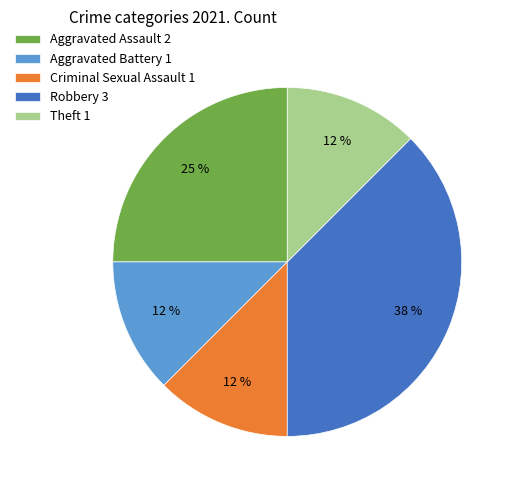

What is the ratio of the value at Criminal Sexual Assault to the value at Aggravated Assault?

0.5